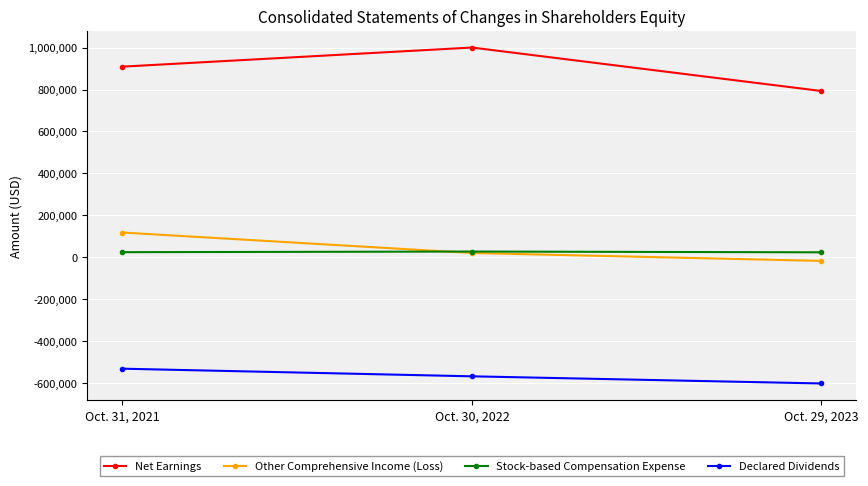

Is the value of Declared Dividends at Oct. 30, 2022 greater than the value of Other Comprehensive Income (Loss) at Oct. 30, 2022?

No